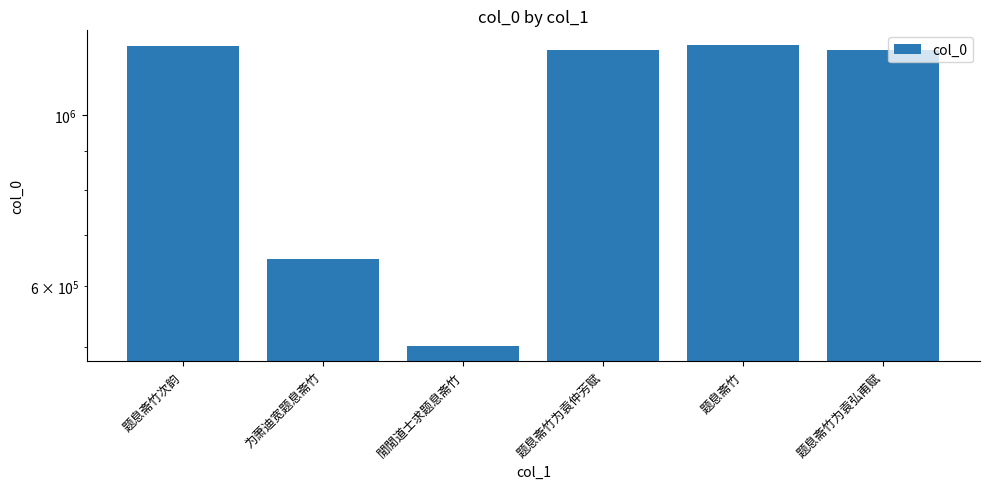

What value does the data have at 题息斋竹次韵?

1229234